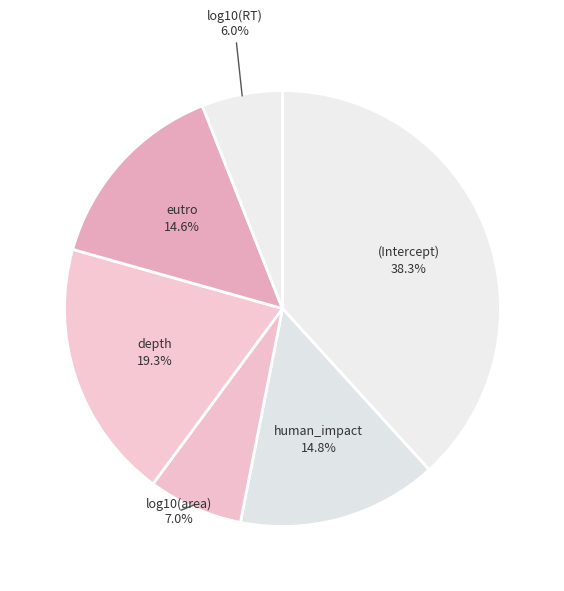

Count the number of slices in the pie.

6